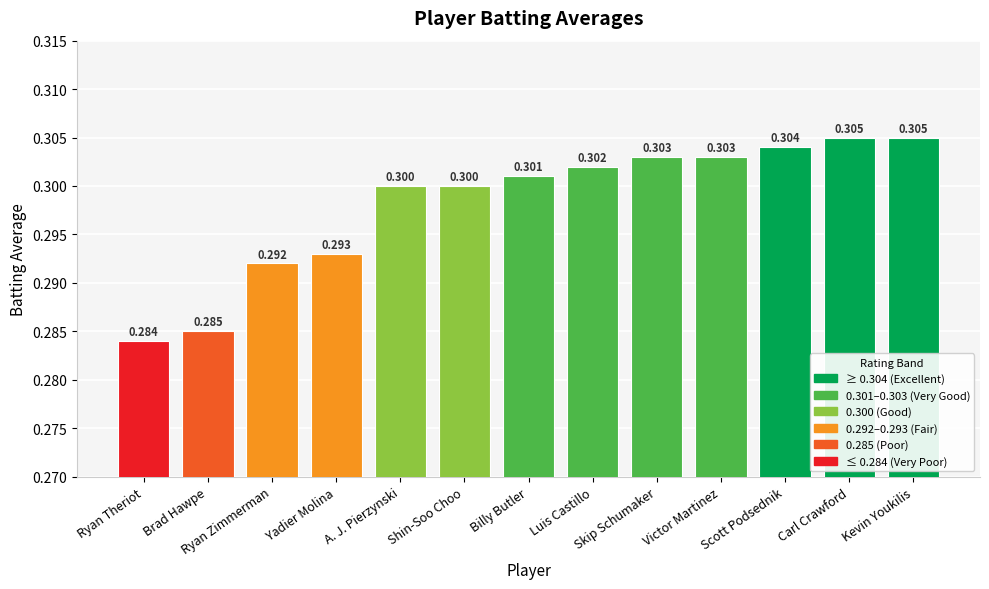

At which category does the chart reach its minimum across all series?

Ryan Theriot